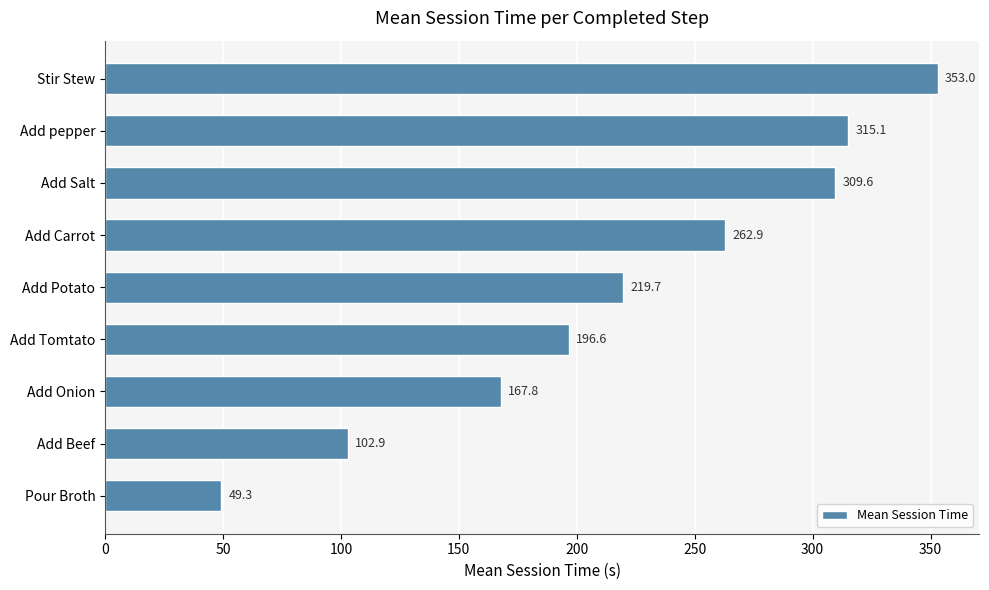

List the labels in order of value, smallest first.

Pour Broth, Add Beef, Add Onion, Add Tomtato, Add Potato, Add Carrot, Add Salt, Add pepper, Stir Stew